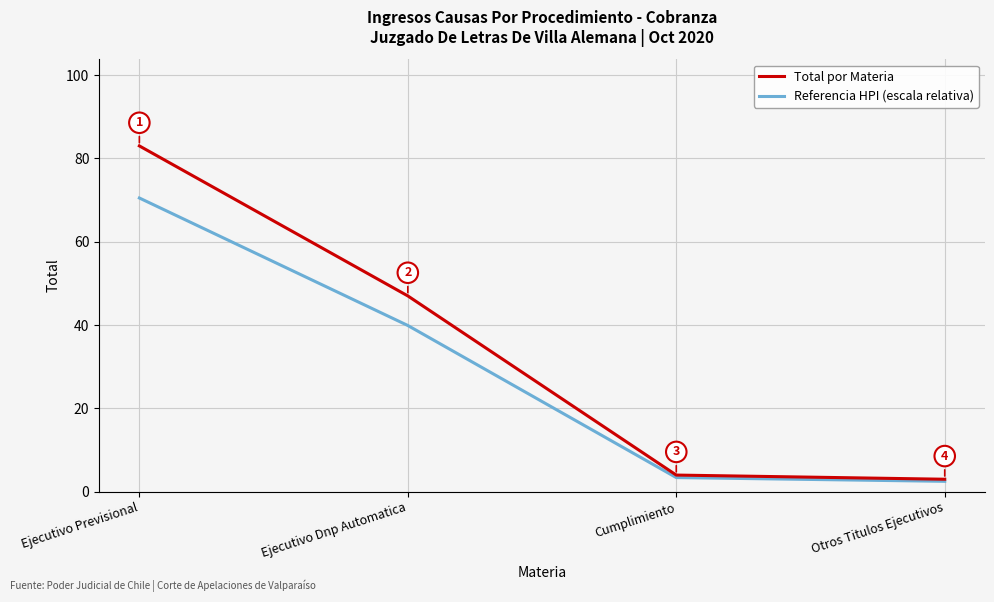

What is the difference between the Referencia HPI (escala relativa) values at Cumplimiento and Ejecutivo Previsional?

67.1